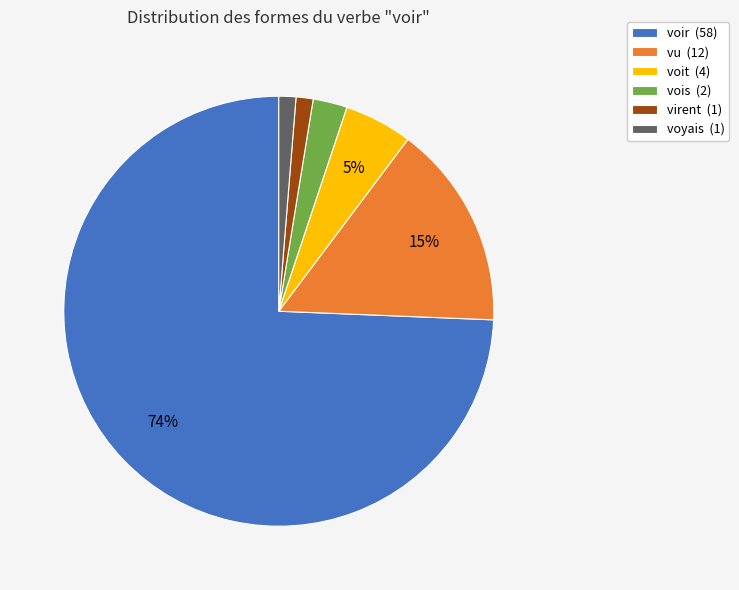

Approximately how many times larger is the value at vu compared to voir?

0.2